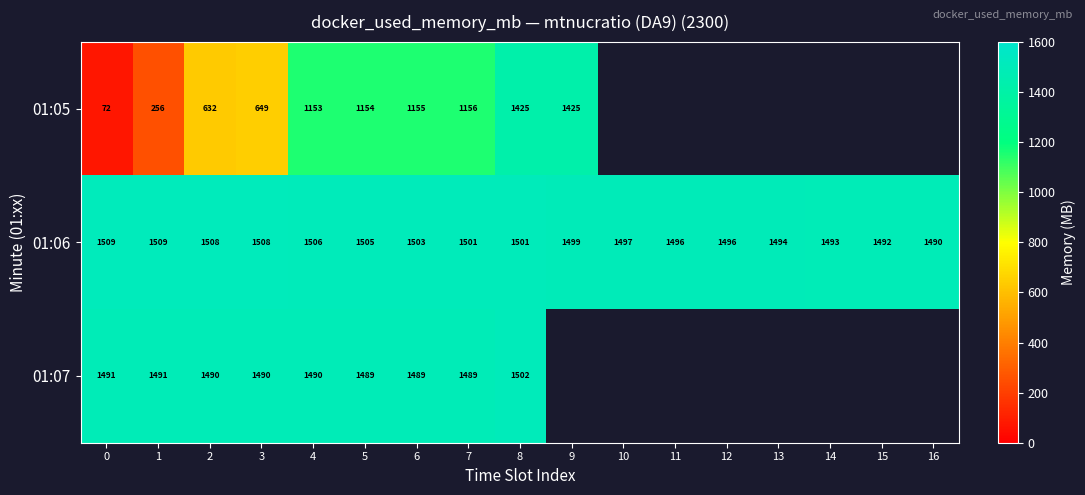

Is it true that 01:06 equals 1500.9 at 7?

True